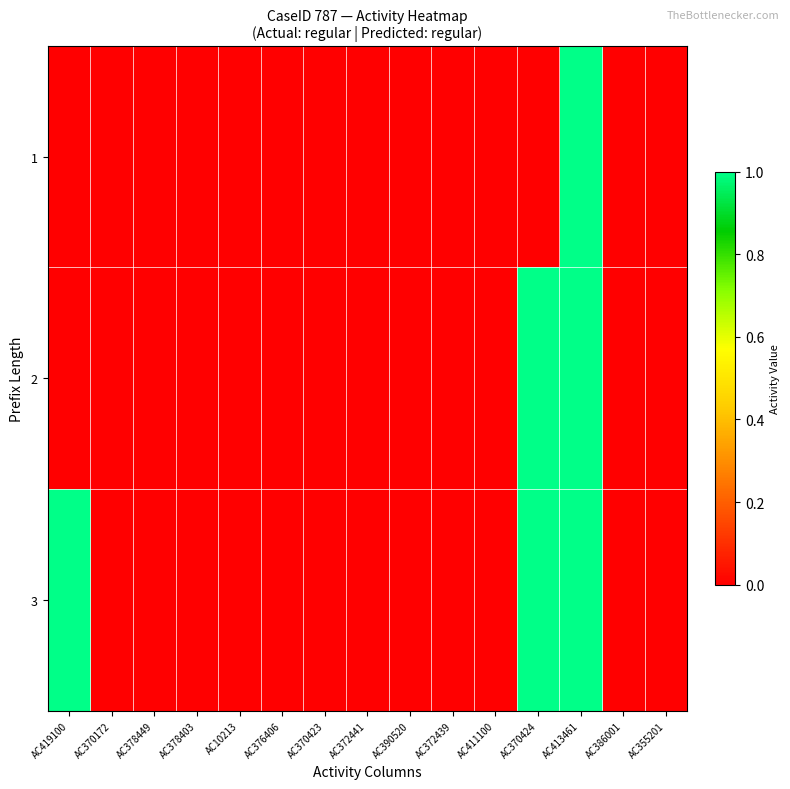

Reading right to left, extract all data points from this chart.

1: AC355201=0	AC386001=0	AC413461=1	AC370424=0	AC411100=0	AC372439=0	AC390520=0	AC372441=0	AC370423=0	AC376406=0	AC10213=0	AC378403=0	AC378449=0	AC370172=0	AC419100=0
2: AC355201=0	AC386001=0	AC413461=1	AC370424=1	AC411100=0	AC372439=0	AC390520=0	AC372441=0	AC370423=0	AC376406=0	AC10213=0	AC378403=0	AC378449=0	AC370172=0	AC419100=0
3: AC355201=0	AC386001=0	AC413461=1	AC370424=1	AC411100=0	AC372439=0	AC390520=0	AC372441=0	AC370423=0	AC376406=0	AC10213=0	AC378403=0	AC378449=0	AC370172=0	AC419100=1